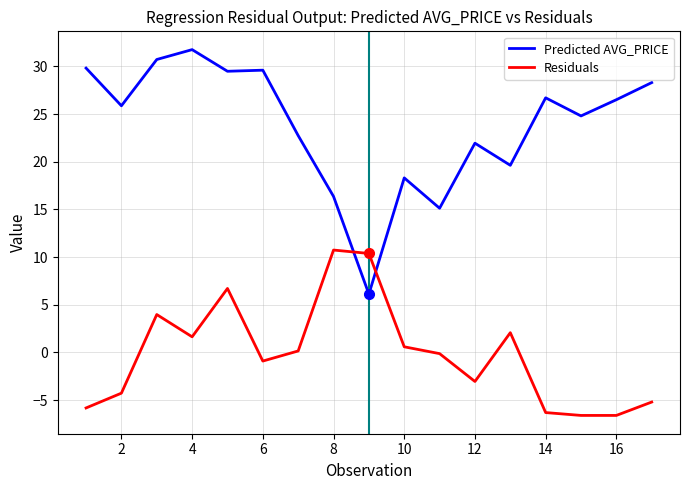

Rank the series by their maximum value, from lowest to highest.

Residuals, Predicted AVG_PRICE